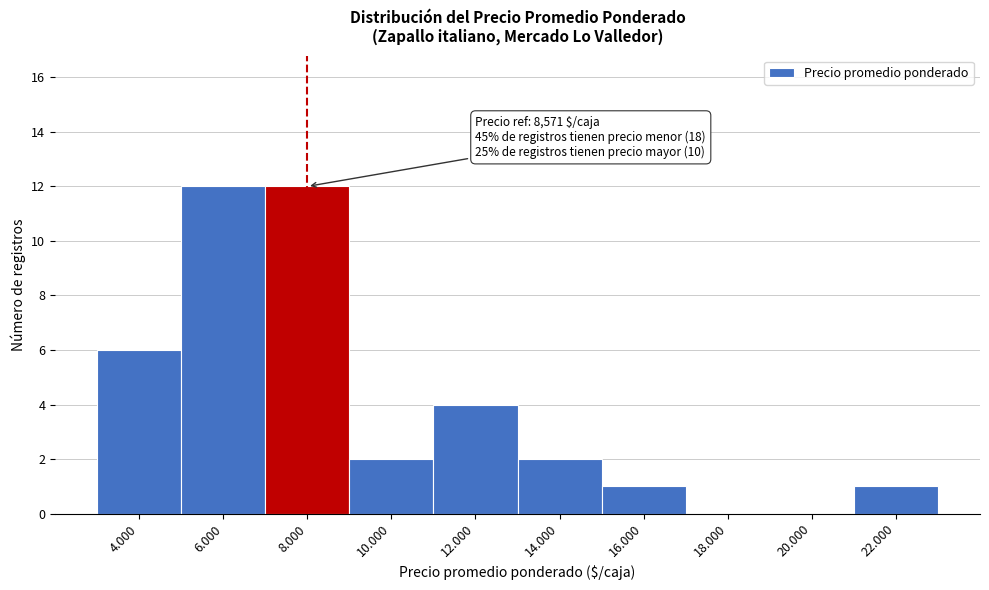

Reading left to right, extract all data points from this chart.

4.000=6	6.000=12	8.000=12	10.000=2	12.000=4	14.000=2	16.000=1	18.000=0	20.000=0	22.000=1